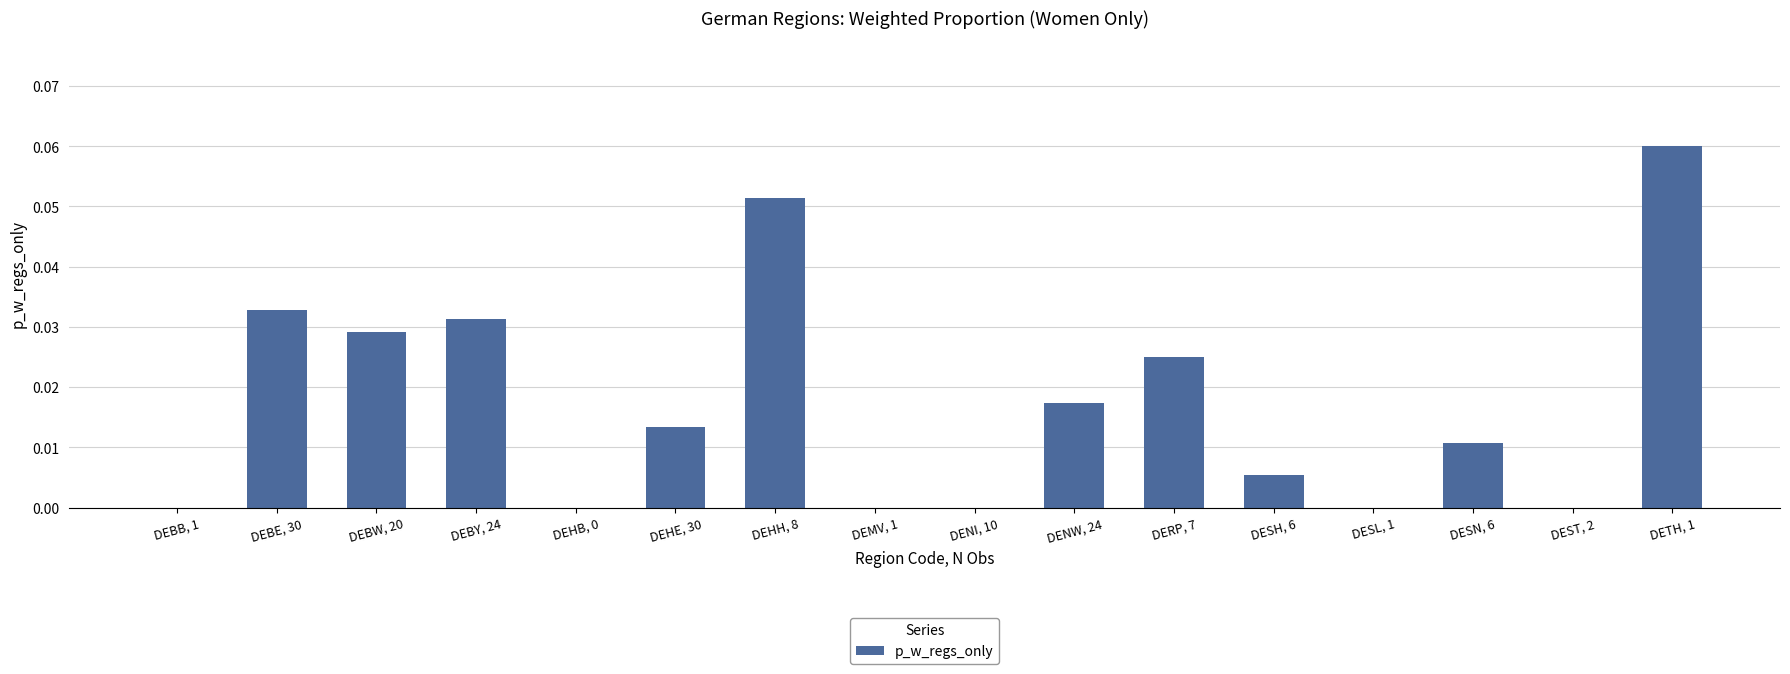

The value at DEHE, 30 is 0.0. True or false?

True